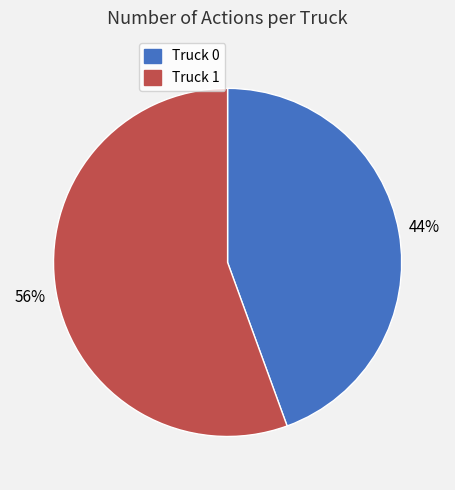

Count the number of slices in the pie.

2